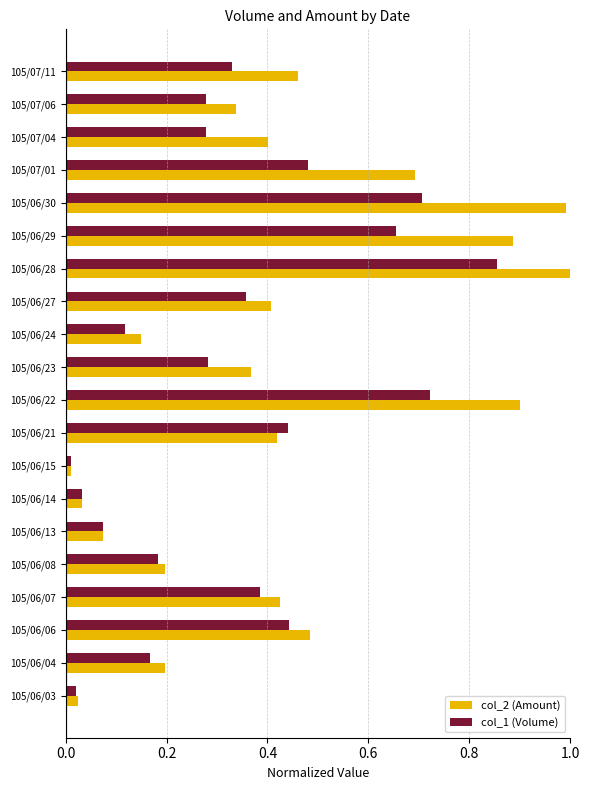

What are all the series names shown in the legend?

col_2 (Amount), col_1 (Volume)